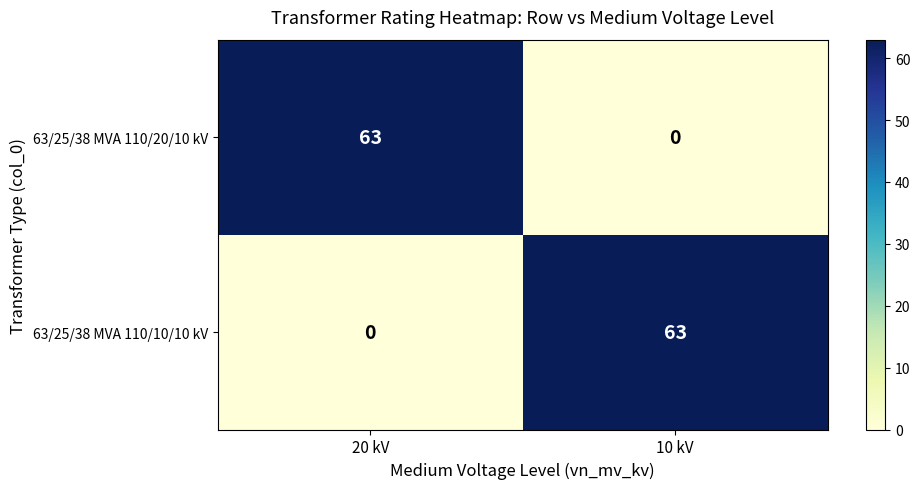

What is the total value across all series at 20 kV?

63